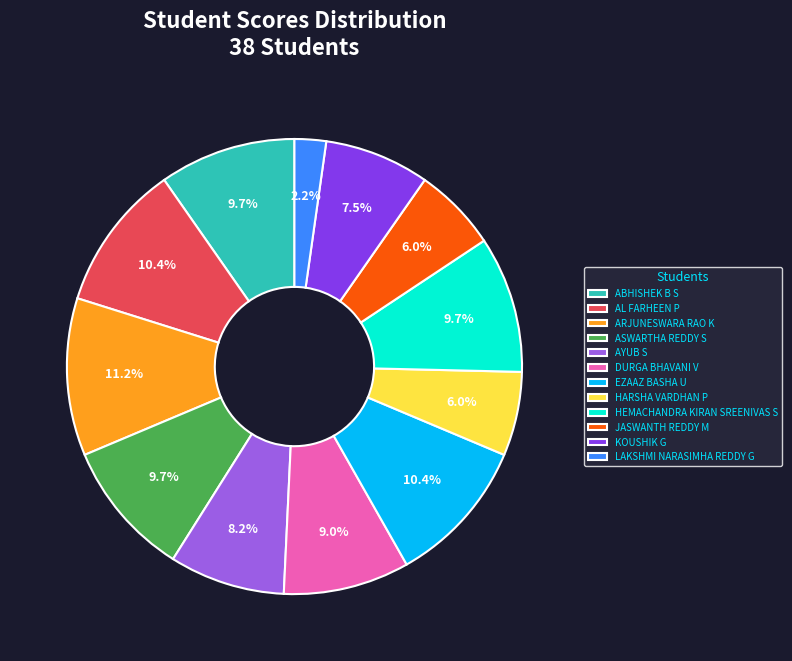

To the nearest percent, what portion does HARSHA VARDHAN P represent?

6%